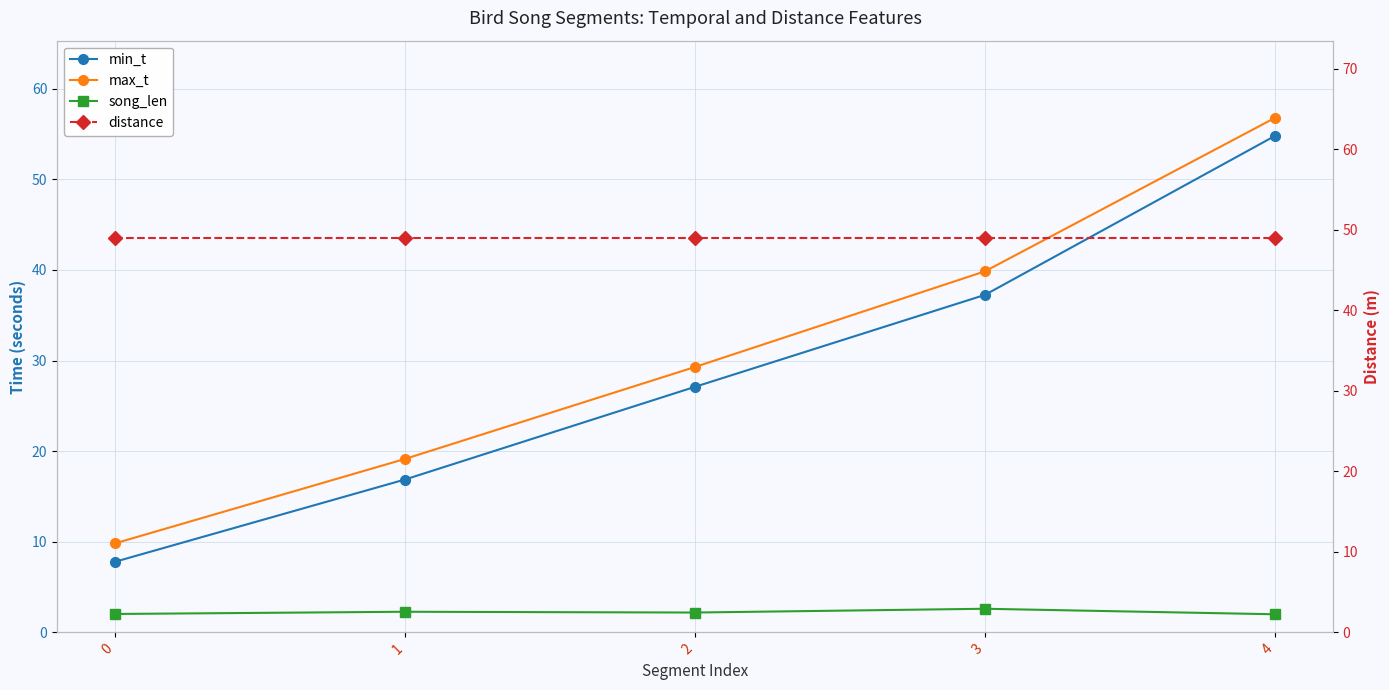

True or false: min_t has more than 0 points higher than both neighbors.

False